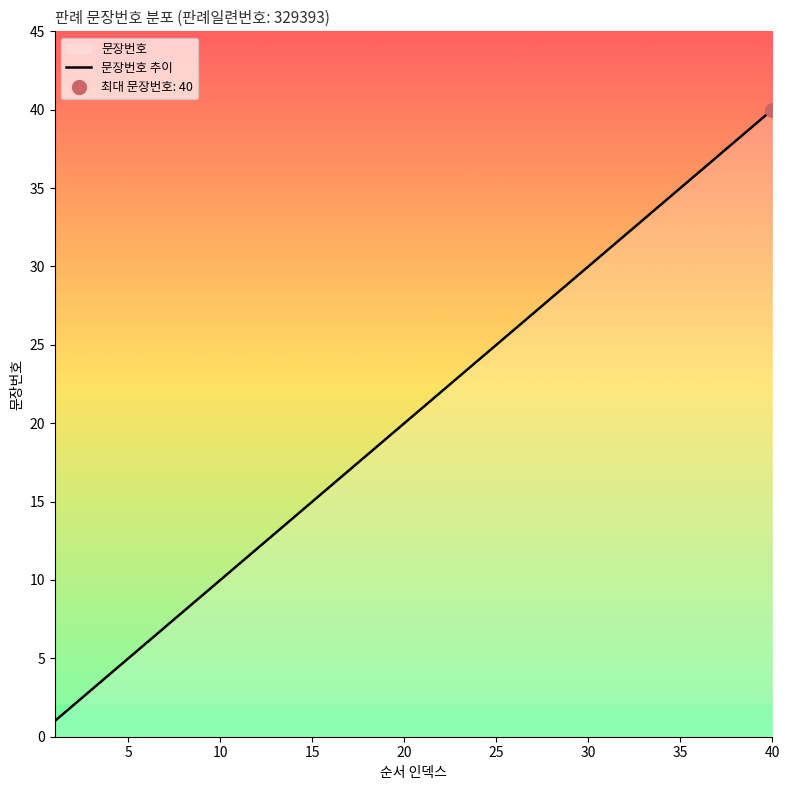

The 문장번호 추이 series shows 6 at 15. True or false?

False